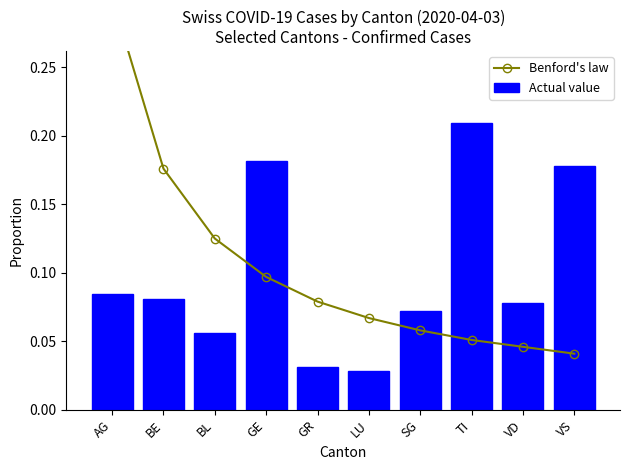

The Actual value series shows 0.3 at TI. True or false?

False